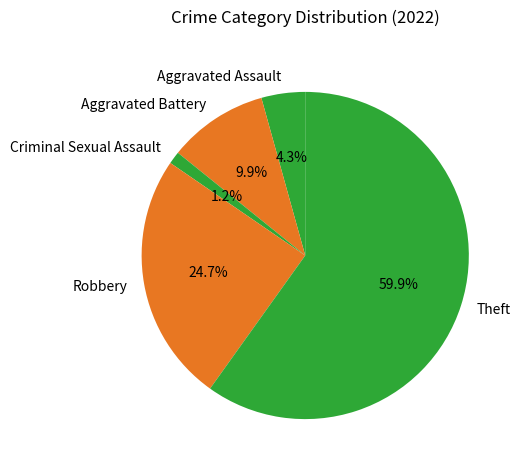

Does Theft represent more than half of the total?

Yes